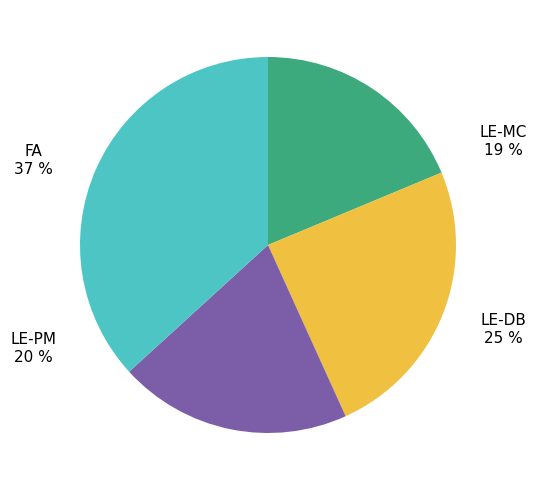

How many segments does this pie chart have?

4